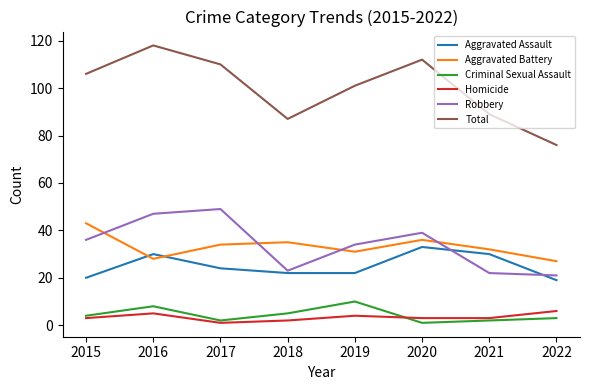

Between 2017 and 2021, which series saw the biggest shift?

Robbery